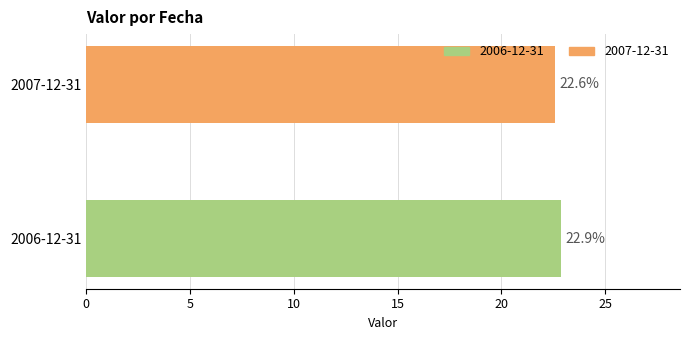

The chart shows a value of 5.3 at 2006-12-31. True or false?

False